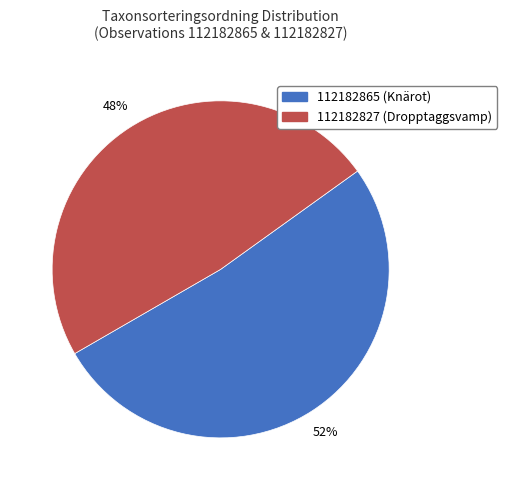

Rank the categories by value from lowest to highest.

112182827, 112182865